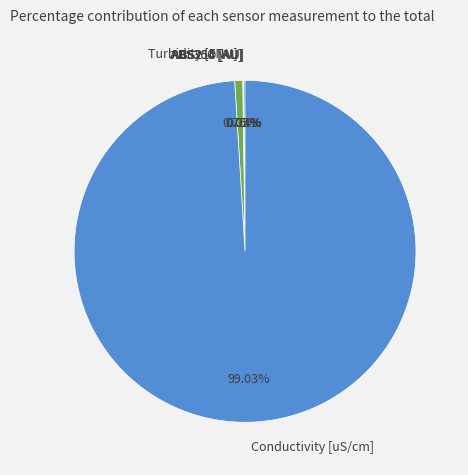

Which slice represents more than half of the pie?

Conductivity [uS/cm]